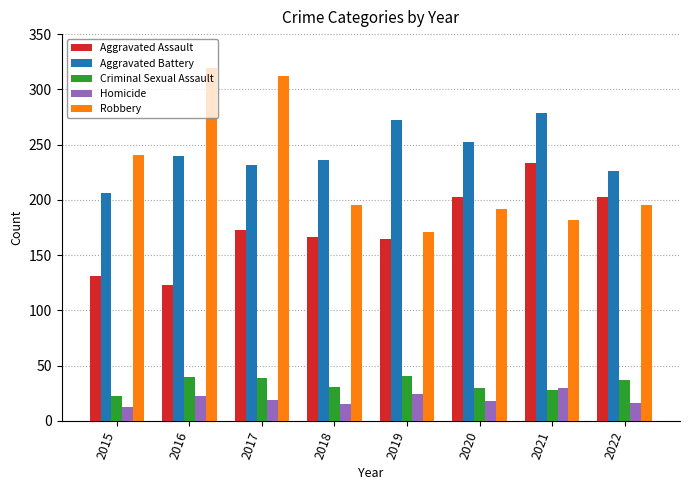

What is the minimum value shown in the chart?

13